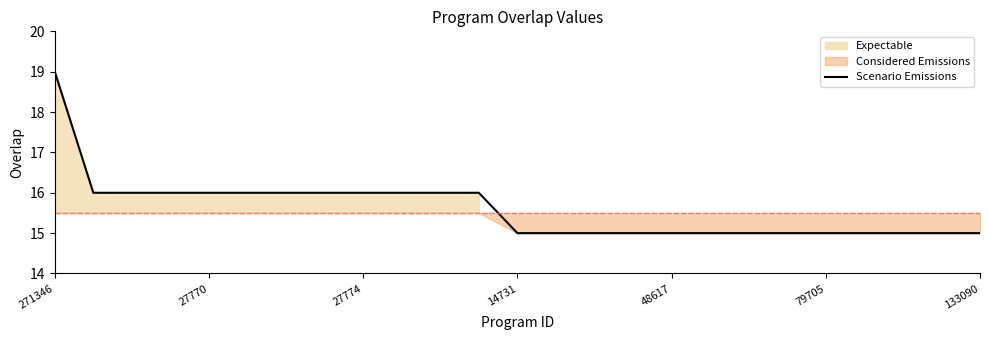

Is it true that Scenario Emissions equals 15 at 79705?

True